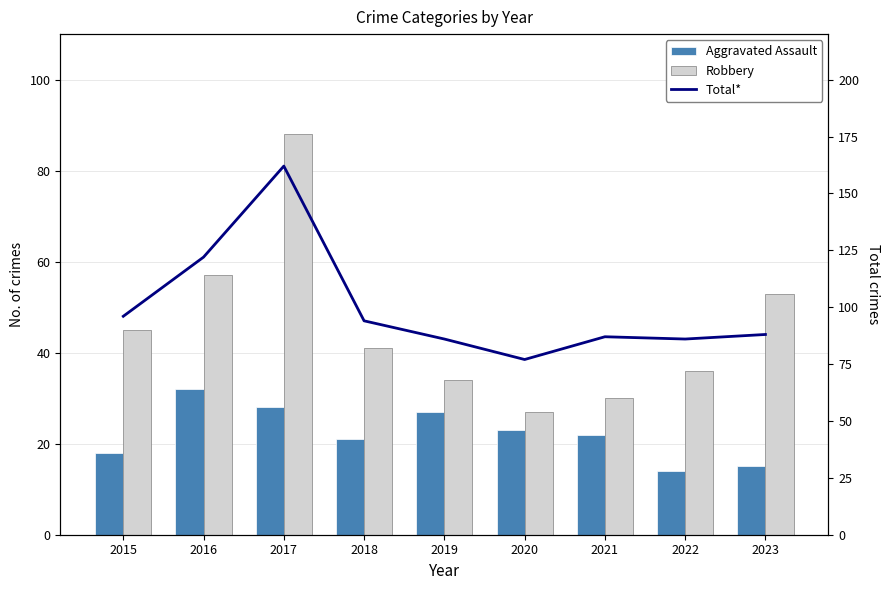

Where is Robbery nearest to the value 57?

2016